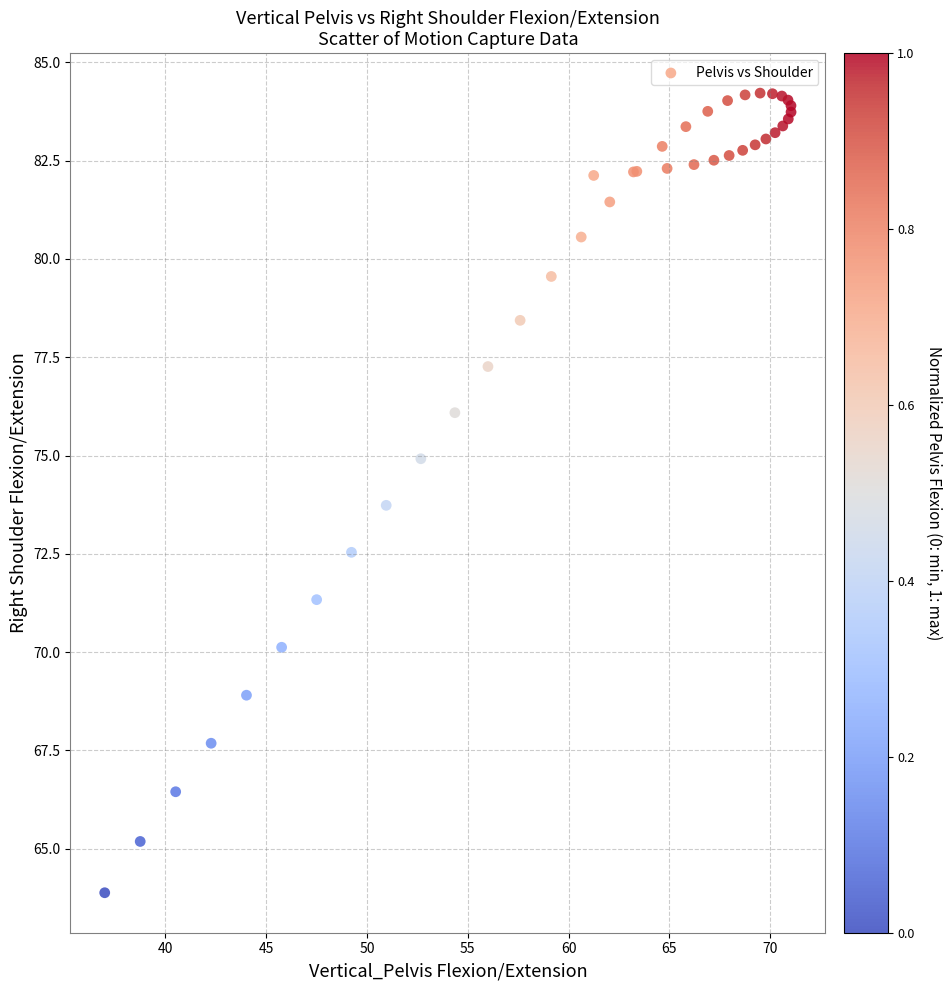

What Y value in the scatter plot is closest to 74?

73.7